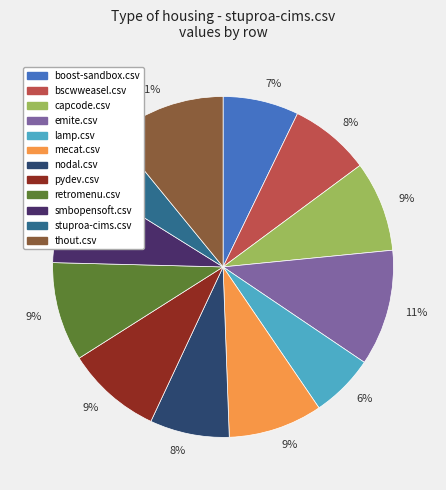

Does any single category account for the majority?

No